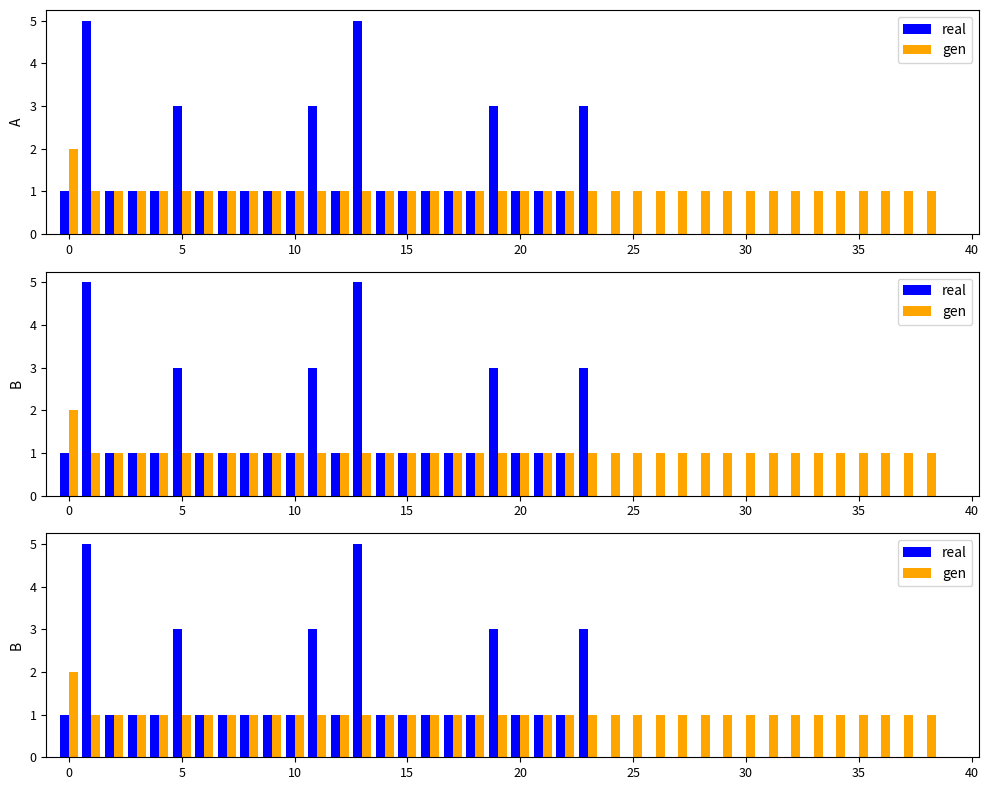

Read the gen value at 30.

1